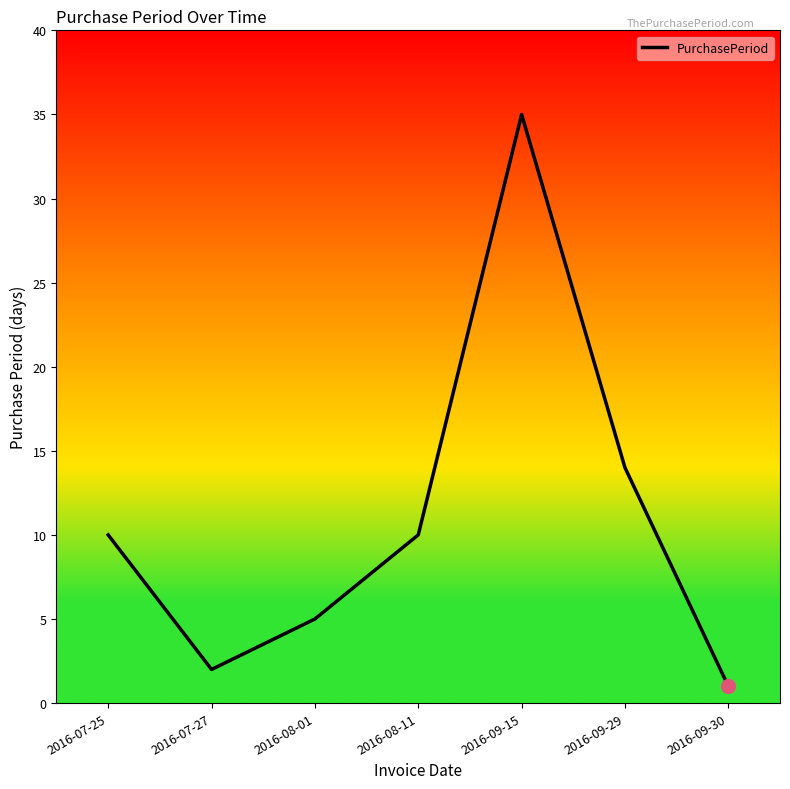

At which category does the chart reach its peak across all series?

2016-09-15